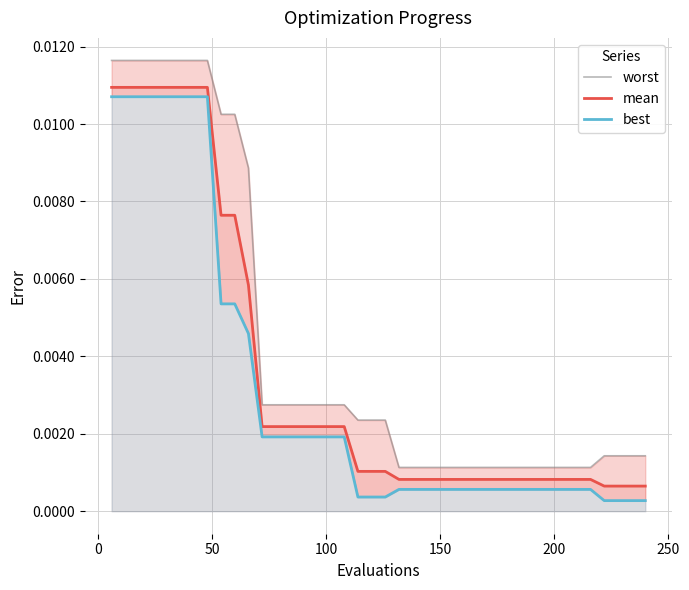

Count the number of categories in the chart.

40